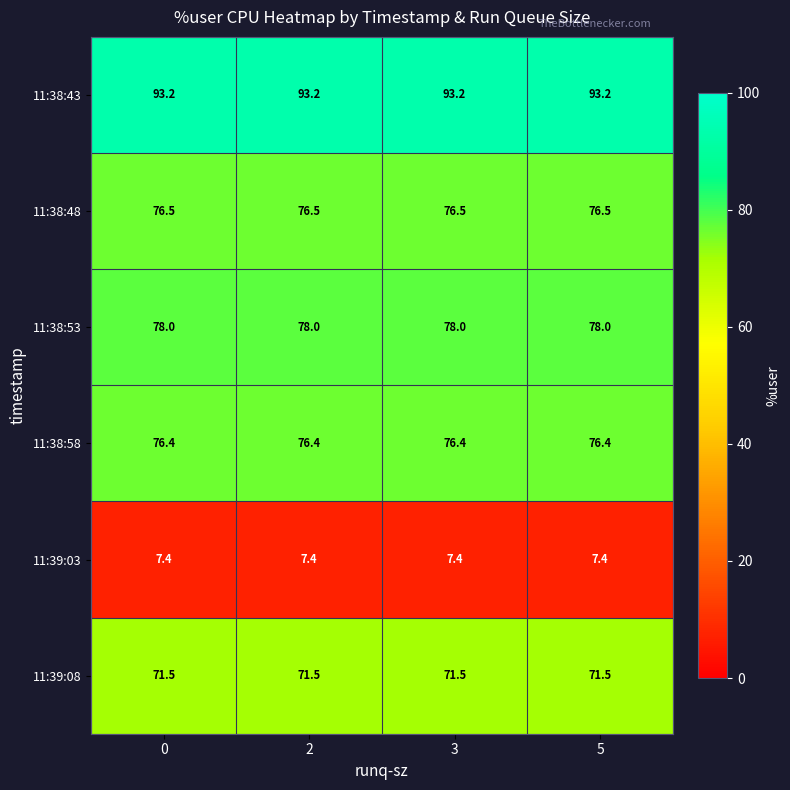

Which series has the largest total across all categories?

11:38:43